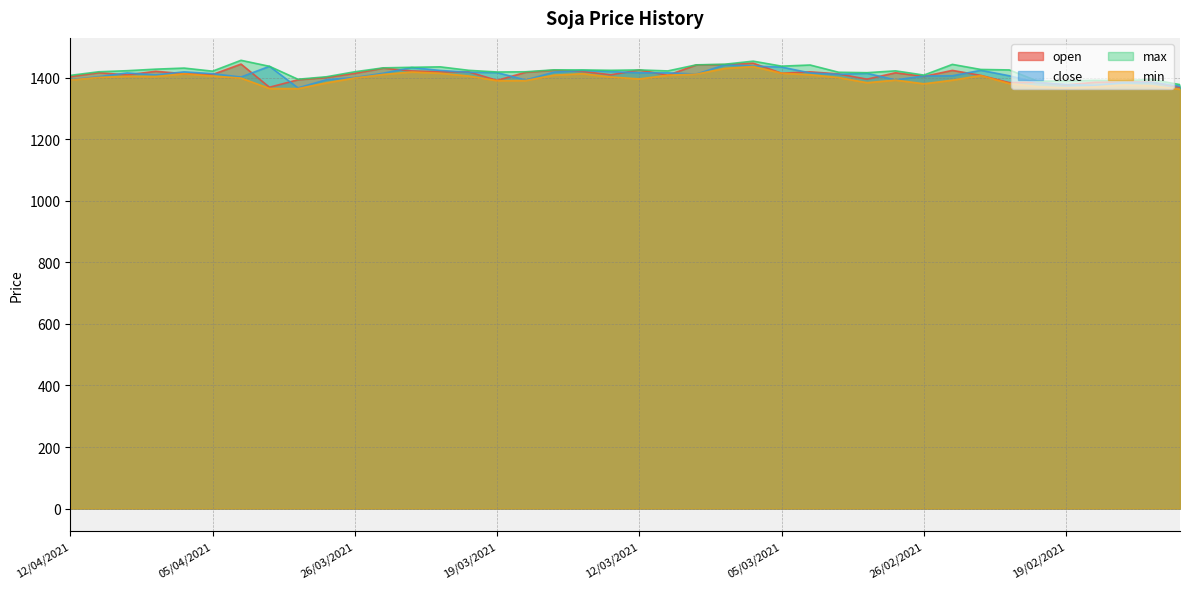

The open series shows 1376.2 at 19/02/2021. True or false?

True